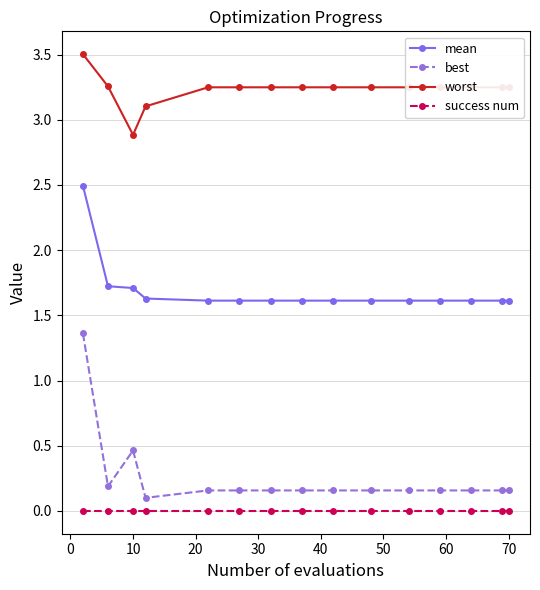

True or false: mean and success num intersect in this chart.

False